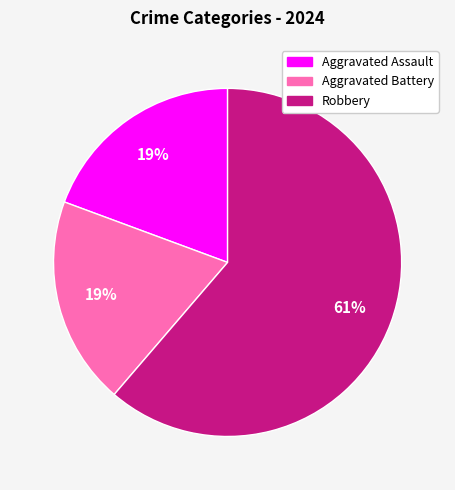

How many slices are in this pie chart?

3